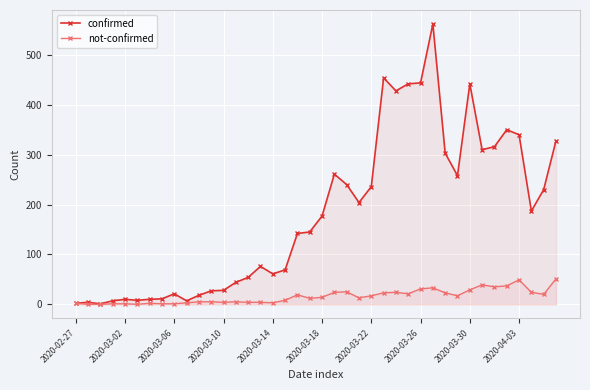

True or false: not-confirmed has more than 2 interior local peaks.

True